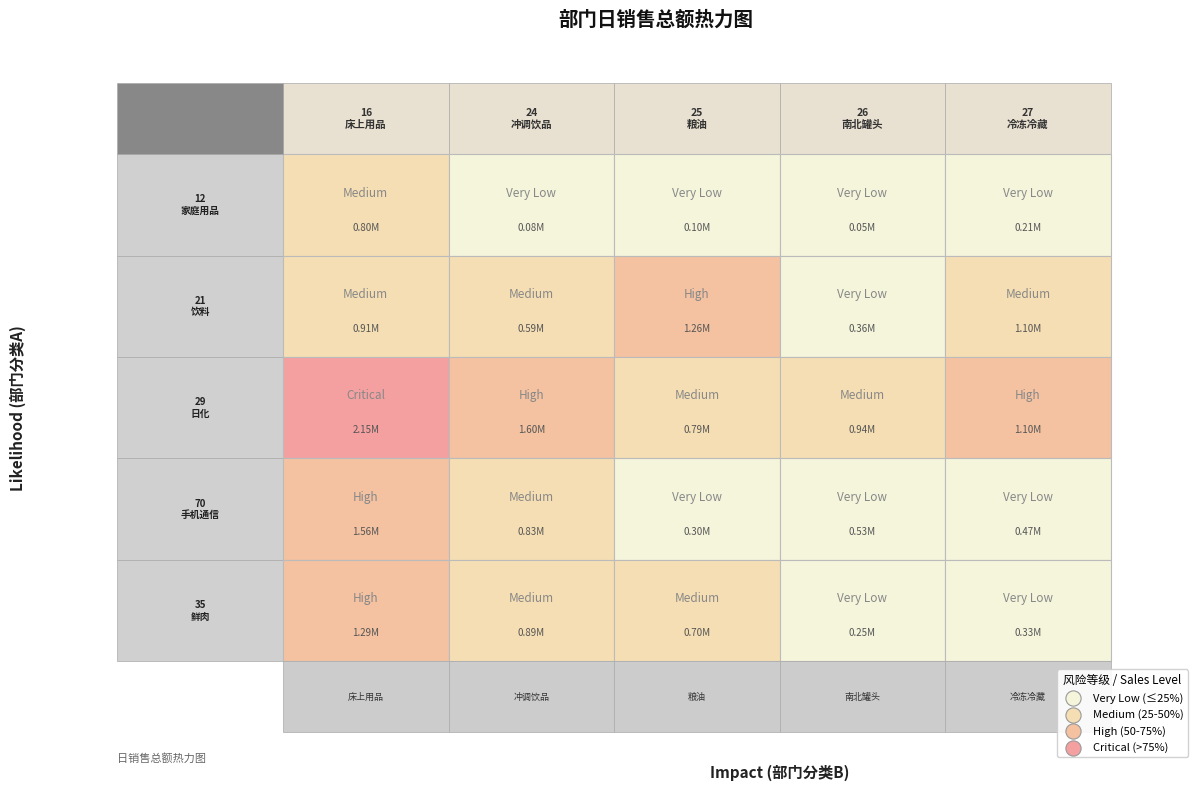

Reading left to right, extract all data points from this chart.

12-家庭用品: 0=803519.0	1=81040.2	2=96128.3	3=51081.0	4=214253.0
21-饮料: 0=908434.0	1=586875.0	2=1260212.8	3=364258.6	4=1097193.0
29-日化: 0=2147315.0	1=1602705.1	2=790584.2	3=937368.2	4=1102871.9
70-手机通信: 0=1564211.3	1=826351.0	2=301122.9	3=527915.7	4=472680.4
35-鲜肉: 0=1290925.8	1=894248.4	2=703565.2	3=249631.1	4=326148.7